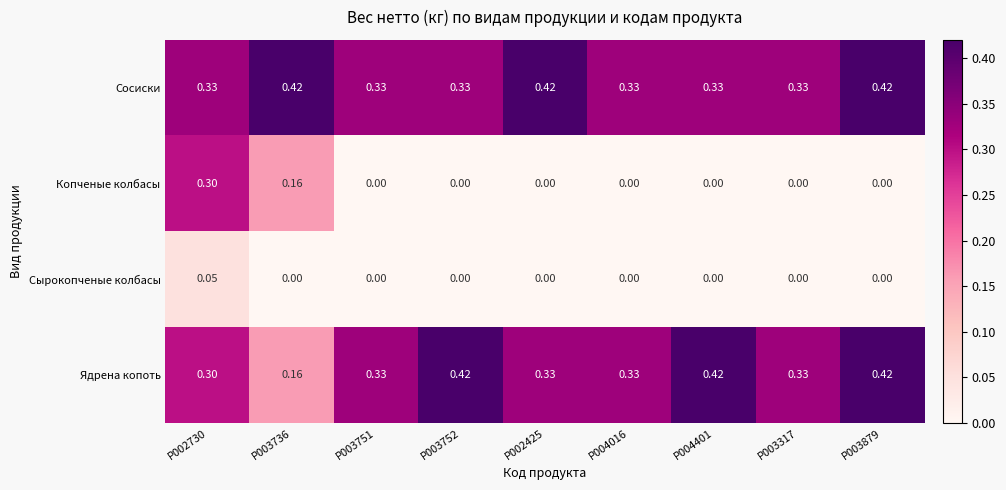

Which series has the largest range (max minus min)?

Копченые колбасы